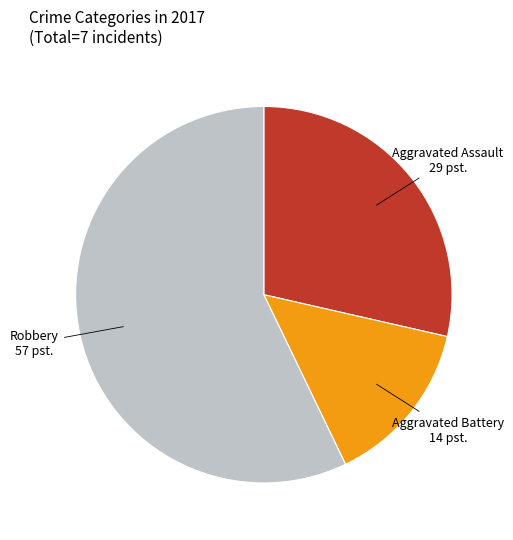

Do Robbery and Aggravated Assault together represent more than half of the pie?

Yes